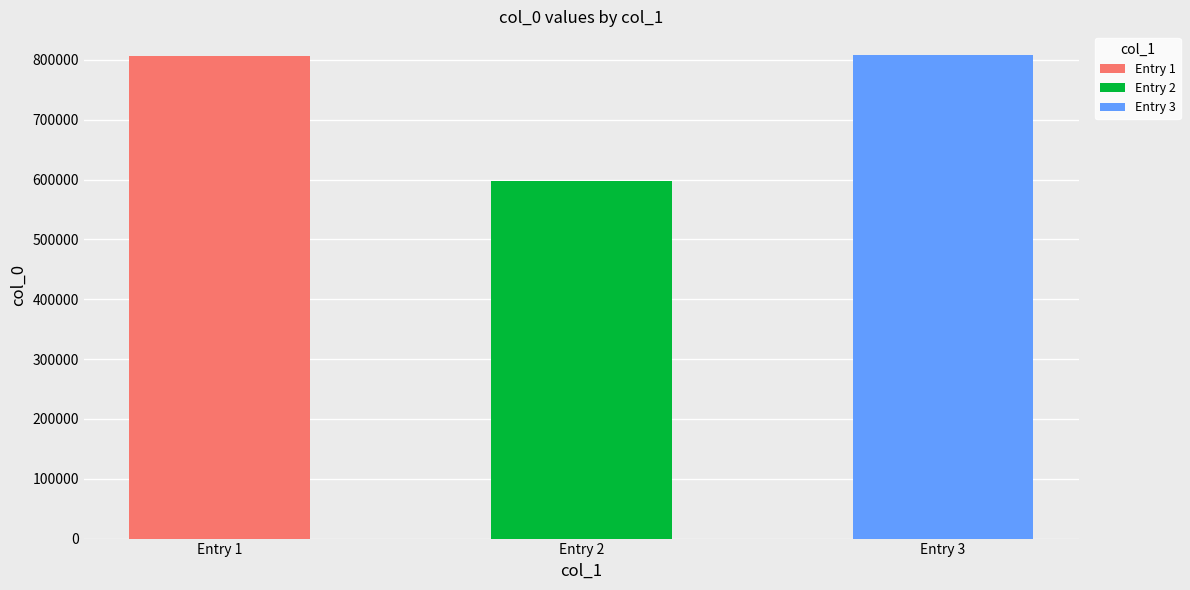

Reading left to right, what are all the values shown in this chart?

玉梅令  南耕所葺书舍，颜曰梅庐。昨始移得古梅一株，遽以誇我，走笔戏柬=807064	闻侄儿应昆昨始发蒙走笔赋此兼贻示后生=597644	念奴娇  纬云弟八载京华昨始旋里尚憩西村未遑握手先寄此词用东坡赤壁词韵=807515